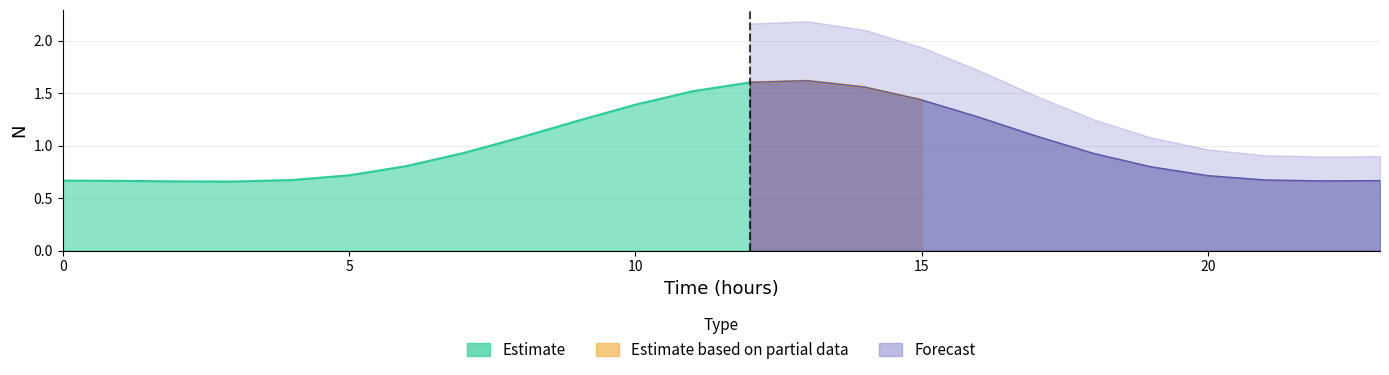

How many interior local valleys (lower than both neighbors) does the data have?

2